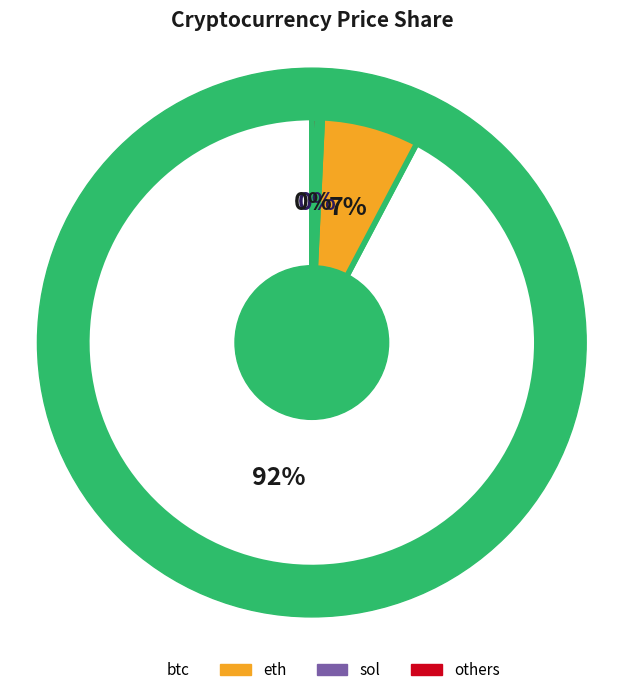

Which category has the biggest portion of the pie?

btc